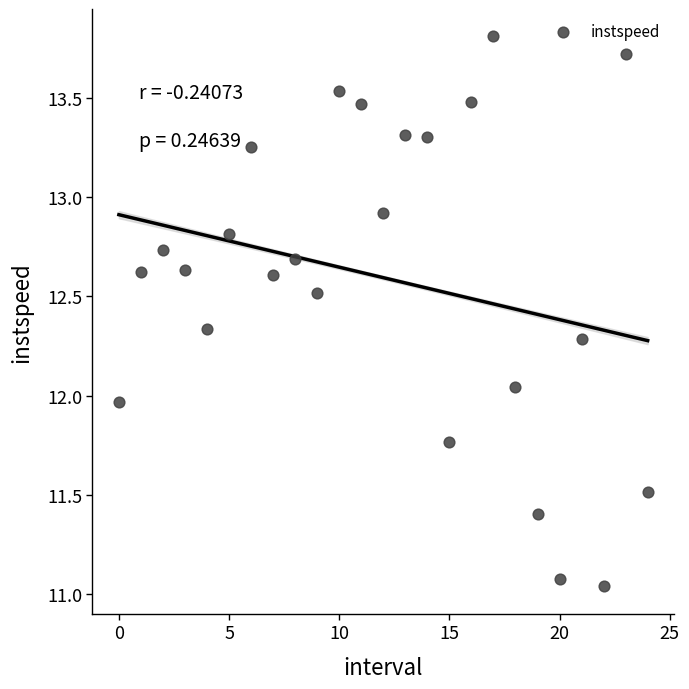

What is the range of Y values (max minus min)?

2.8